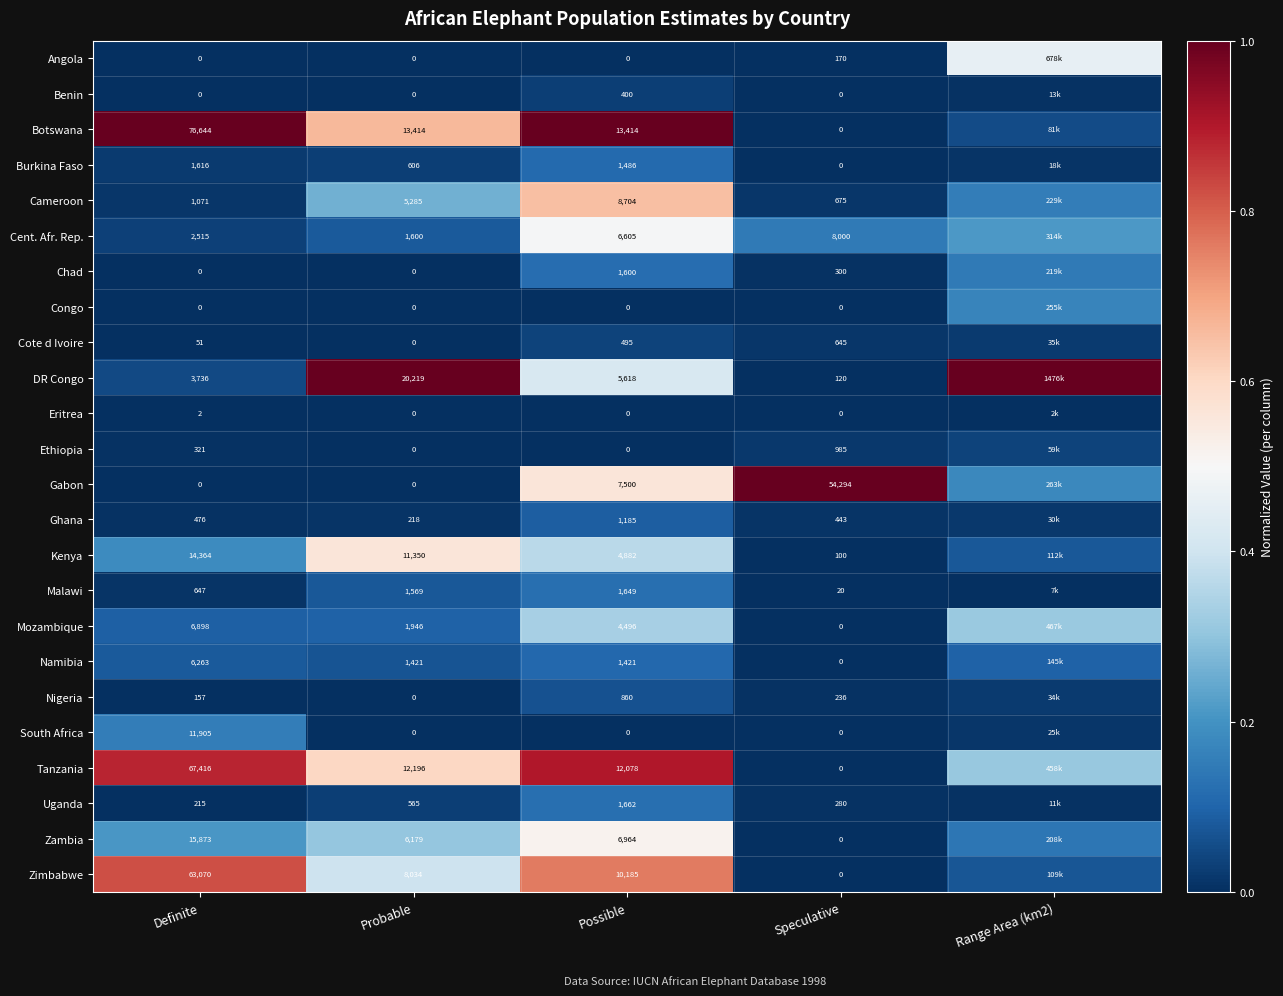

Between Possible and Speculative, which series saw the biggest shift?

Gabon